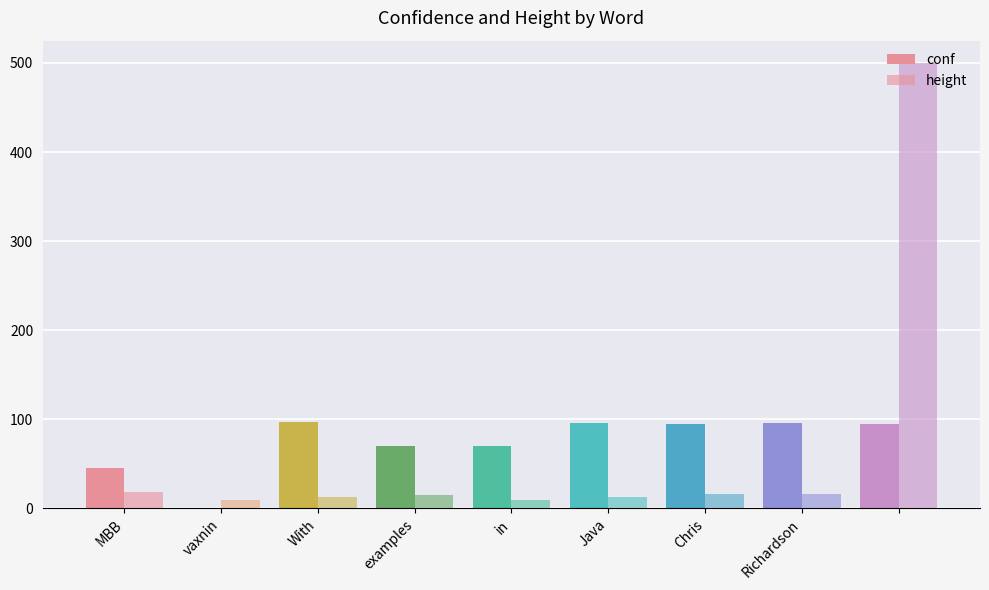

How many data points does each series have?

9